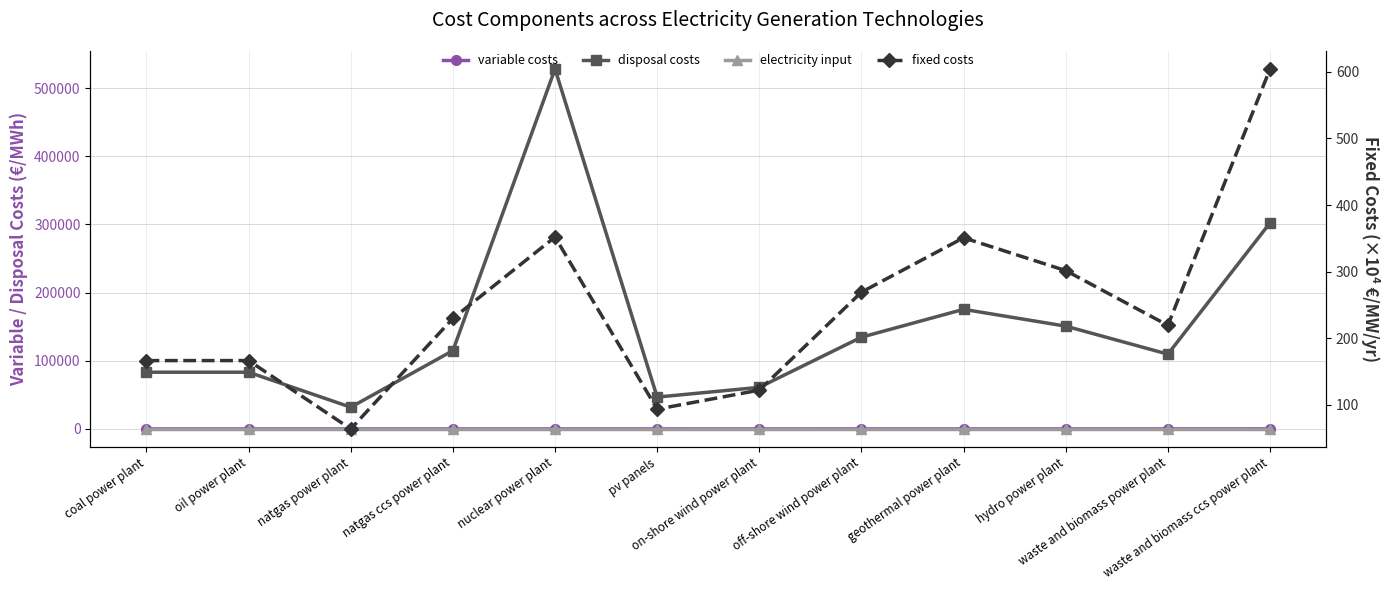

What is the label of the 11th point from the left?

waste and biomass power plant